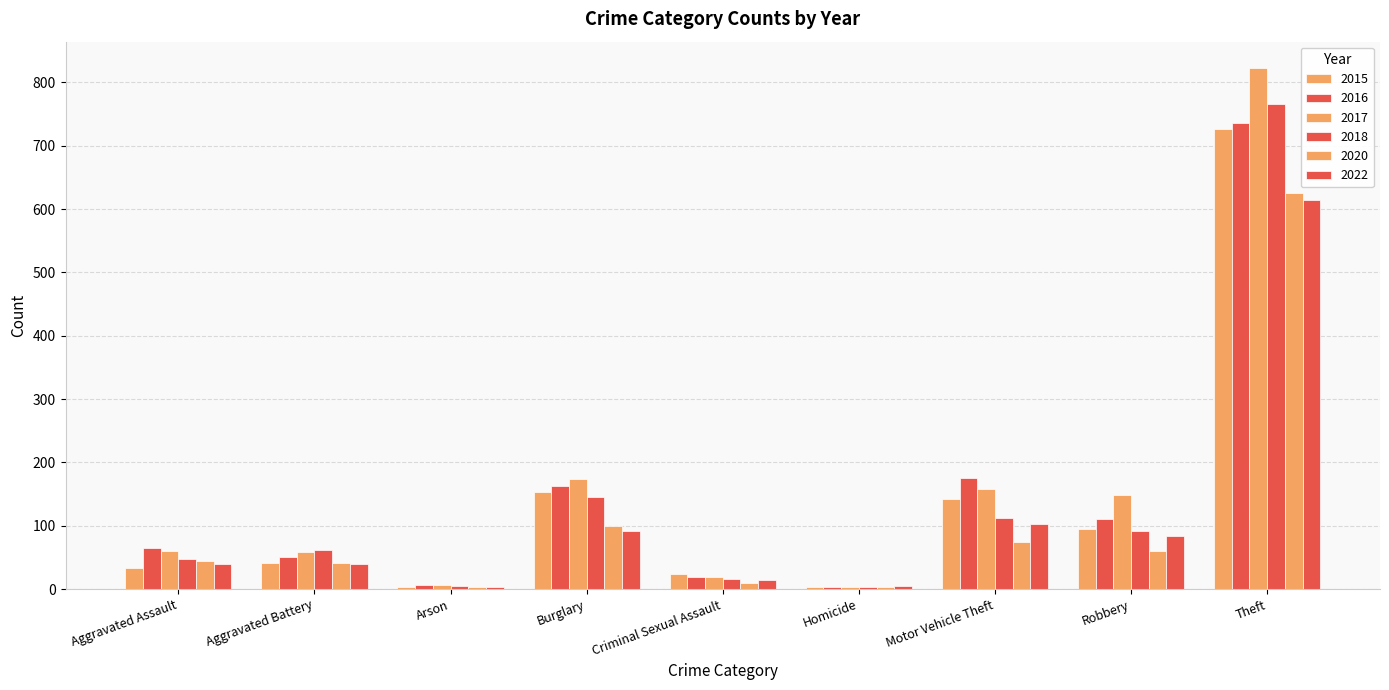

The value of 2018 at Aggravated Battery is 61. True or false?

True